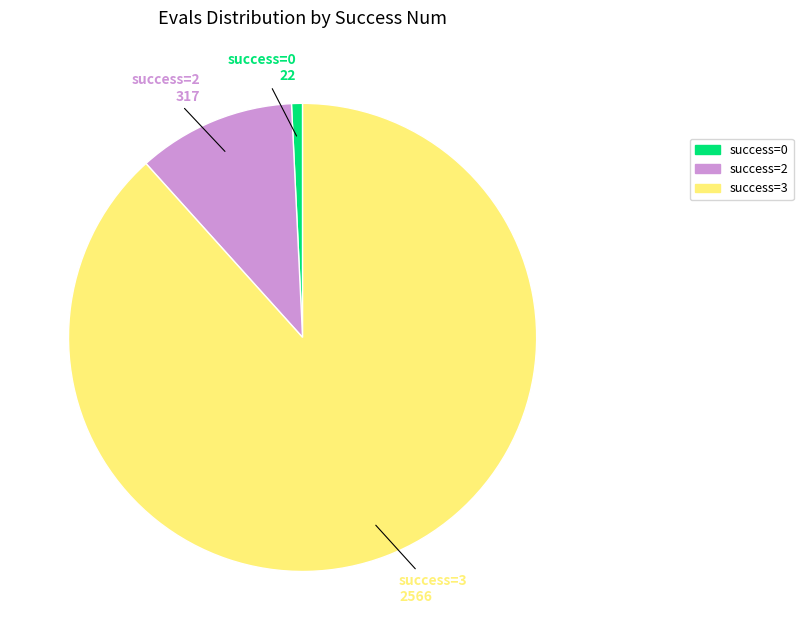

Do success=2 and success=0 together represent more than half of the pie?

No